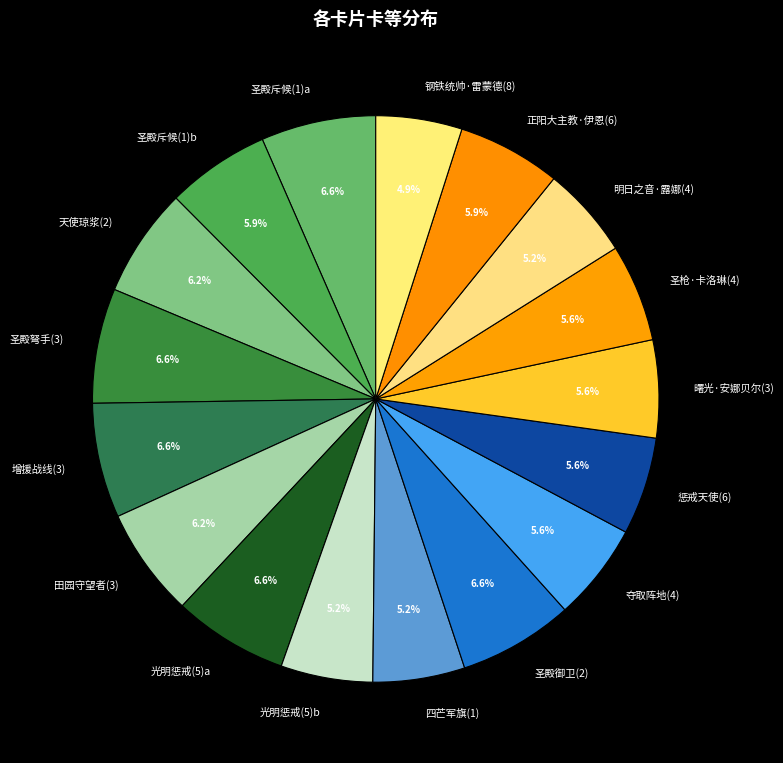

To the nearest percent, what is the combined percentage of 圣殿弩手(3) and 天使琼浆(2)?

13%